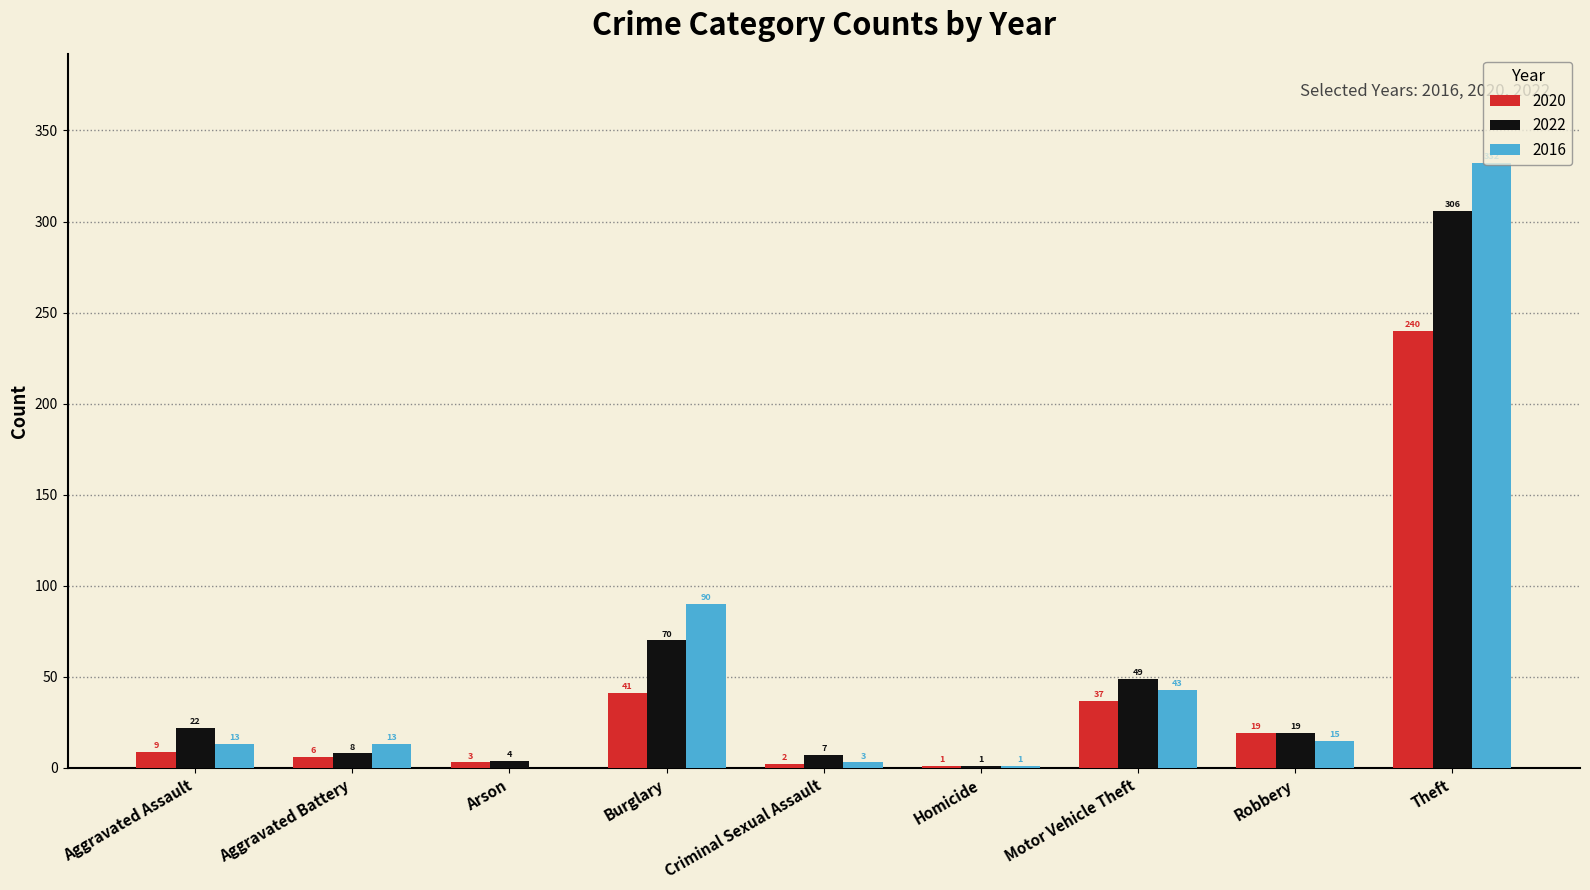

Are the bars grouped side by side (vs. stacked)?

Yes